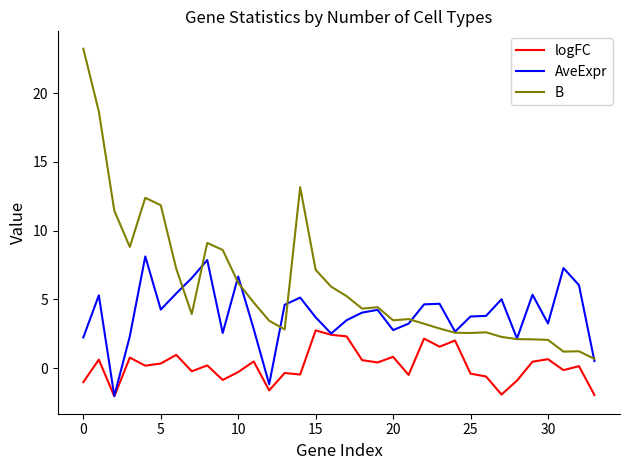

What is the highest value of the AveExpr series?

8.1